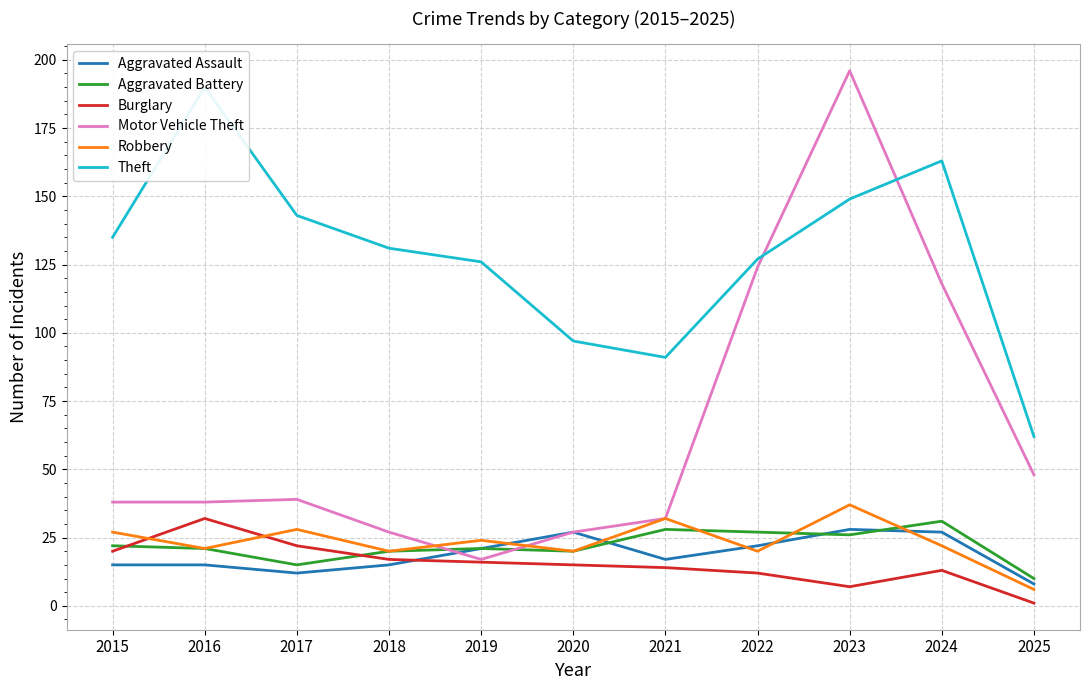

Which series ends up on top after the final intersection of Motor Vehicle Theft and Theft?

Theft